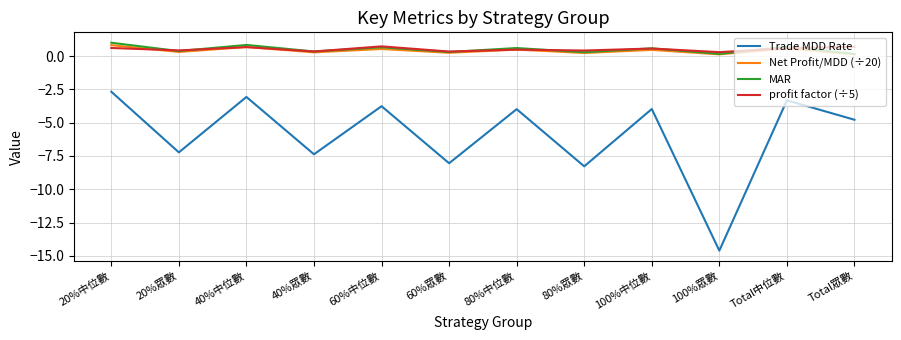

What position from the right is Total中位數?

2